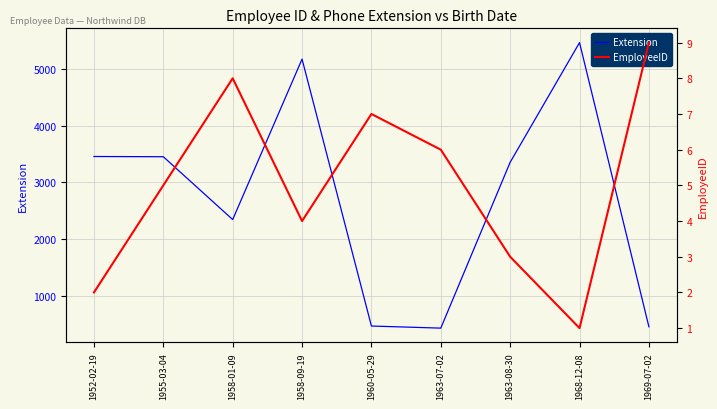

True or false: EmployeeID and Extension cross at least once.

False